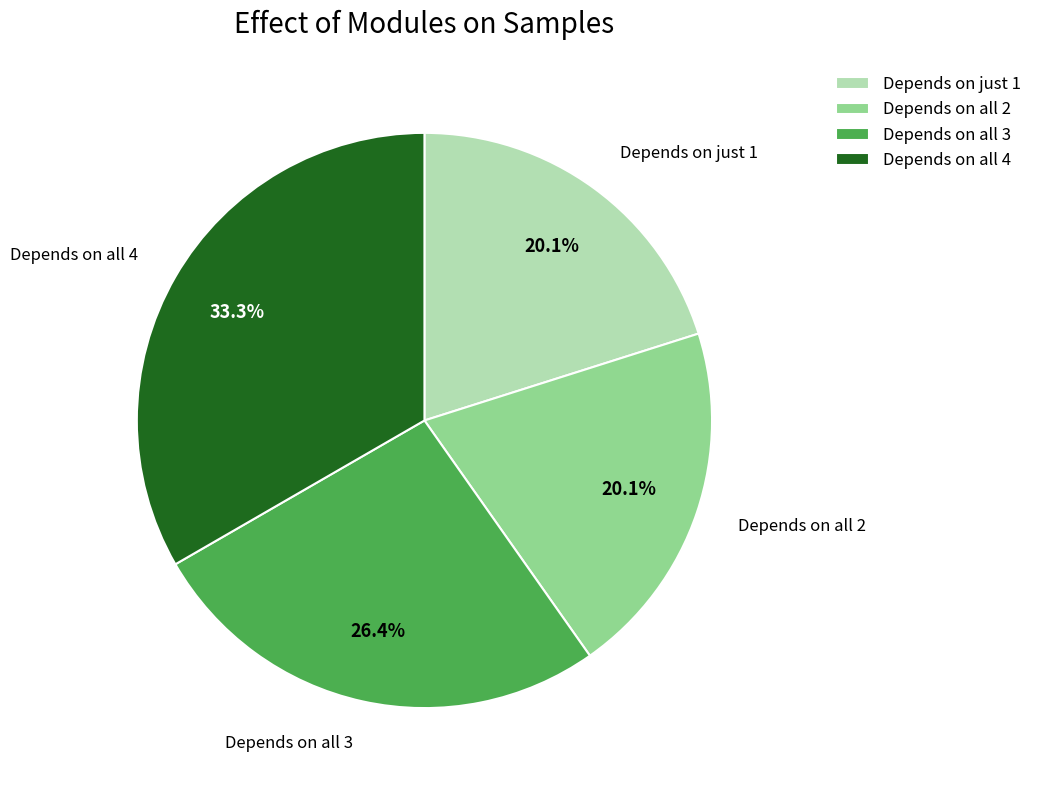

To the nearest percent, what is the average slice percentage?

25%